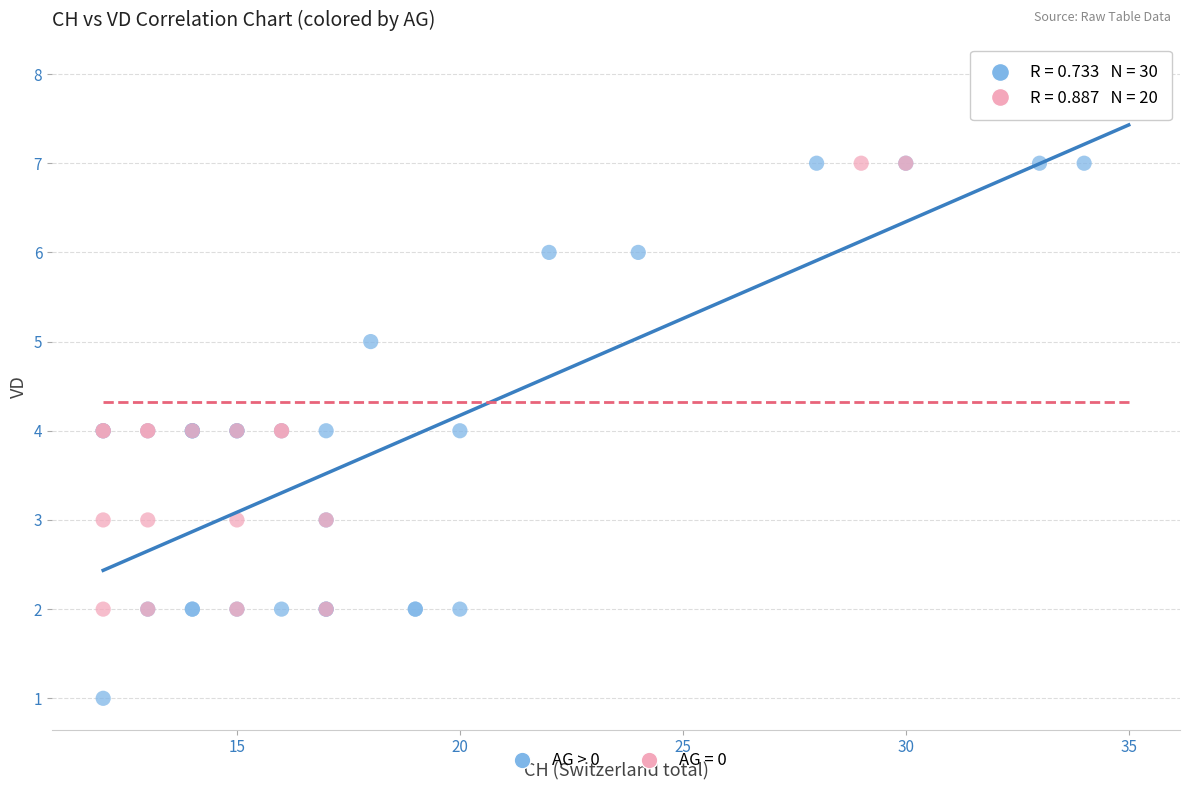

Which series reaches the minimum Y coordinate?

AG > 0